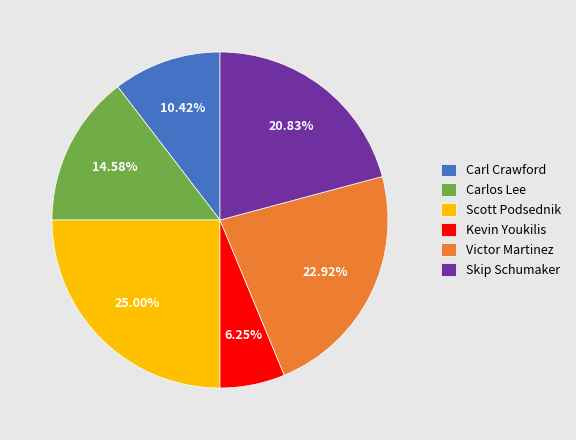

What is the ratio of the value at Victor Martinez to the value at Kevin Youkilis?

3.7